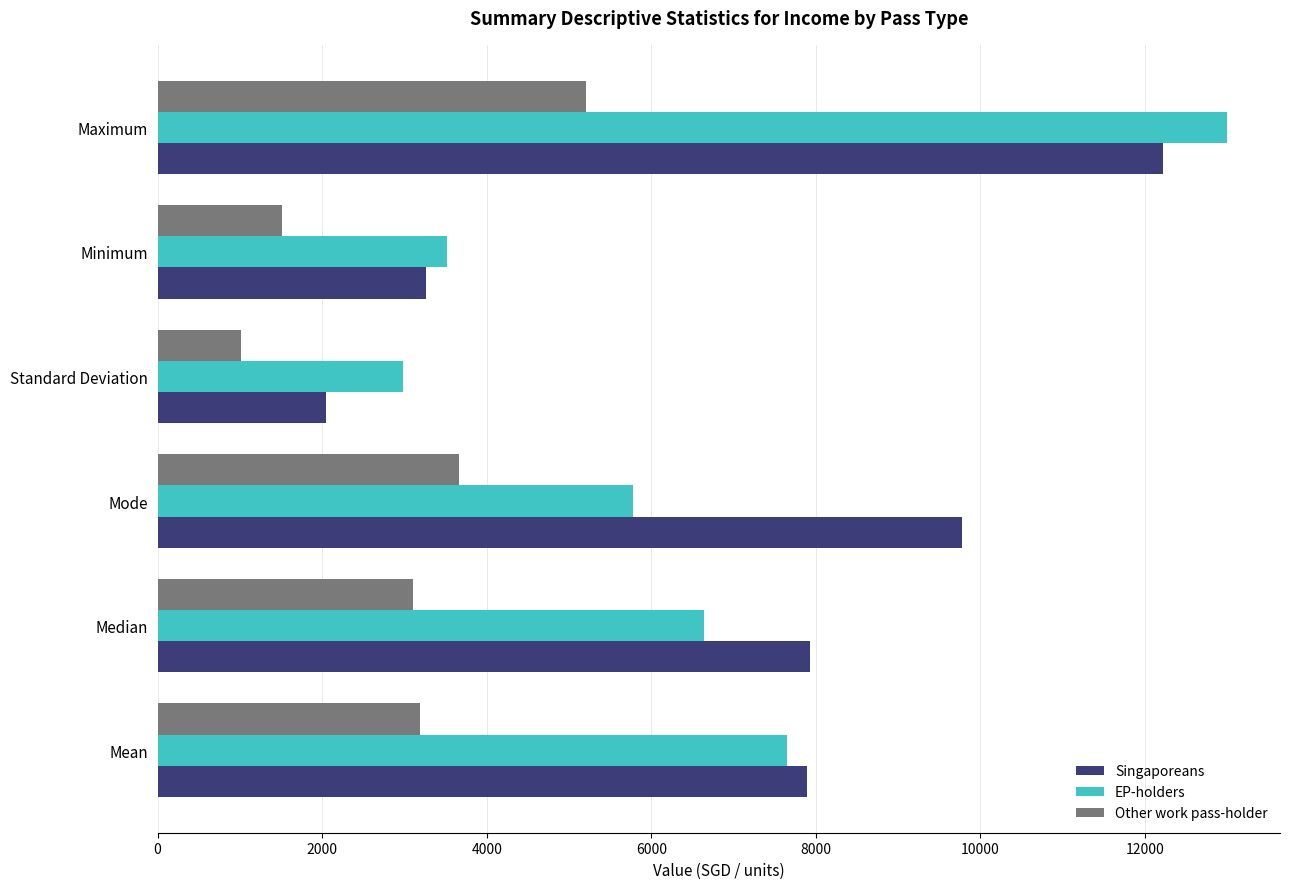

What is the average value of the Singaporeans series?

7189.0